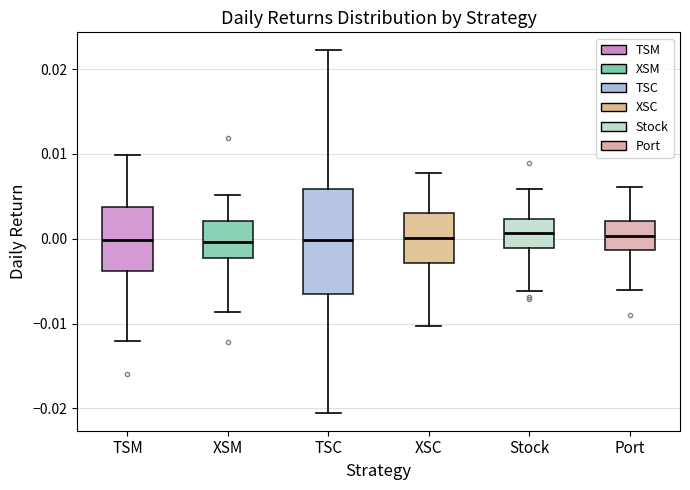

Reading left to right, transcribe this box plot: for each box, give where its median line is, the range the box spans, and where its two whiskers end, as read against the y-axis. The values are not printed on the chart, so give them approximately, as read against the axis.

TSM: median 0.000, box -0.004 to 0.004, whiskers -0.012 to 0.010
XSM: median 0.000, box -0.002 to 0.002, whiskers -0.009 to 0.005
TSC: median 0.000, box -0.006 to 0.006, whiskers -0.020 to 0.022
XSC: median 0.000, box -0.003 to 0.003, whiskers -0.010 to 0.008
Stock: median 0.001, box -0.001 to 0.002, whiskers -0.006 to 0.006
Port: median 0.000, box -0.001 to 0.002, whiskers -0.006 to 0.006